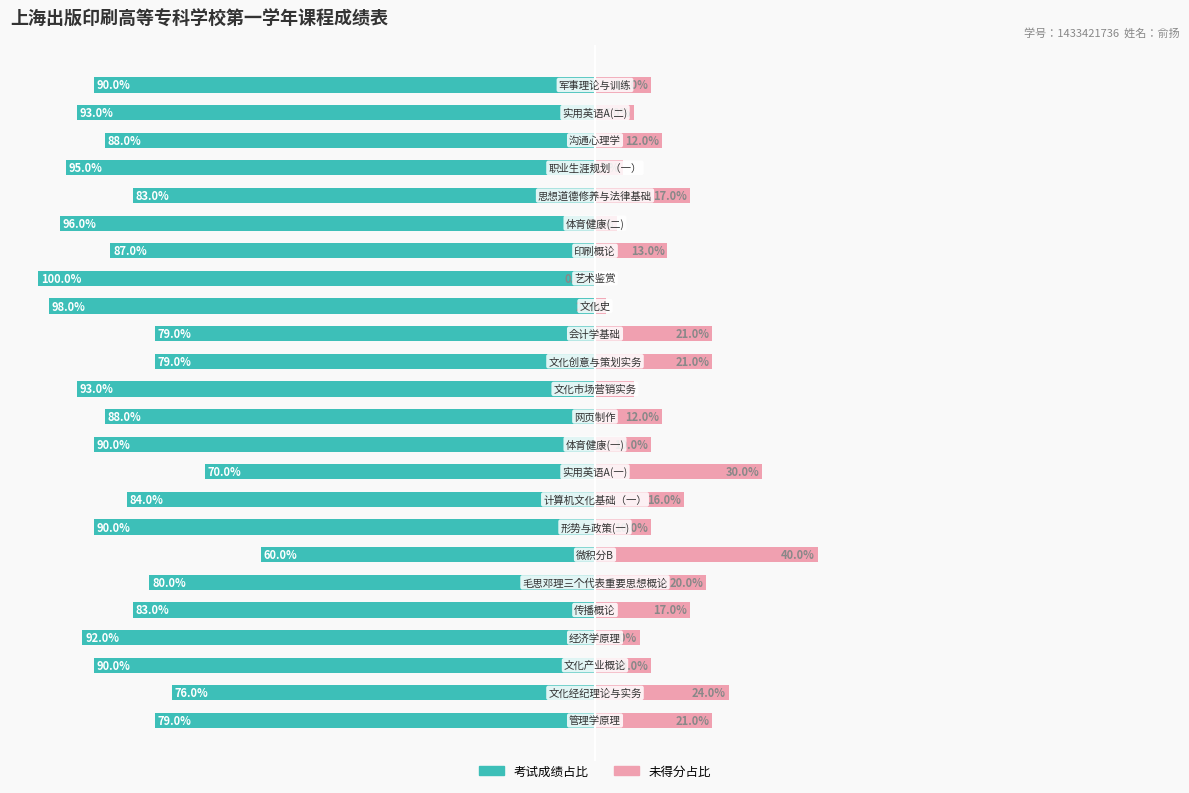

What is the maximum value for 考试成绩占比?

100